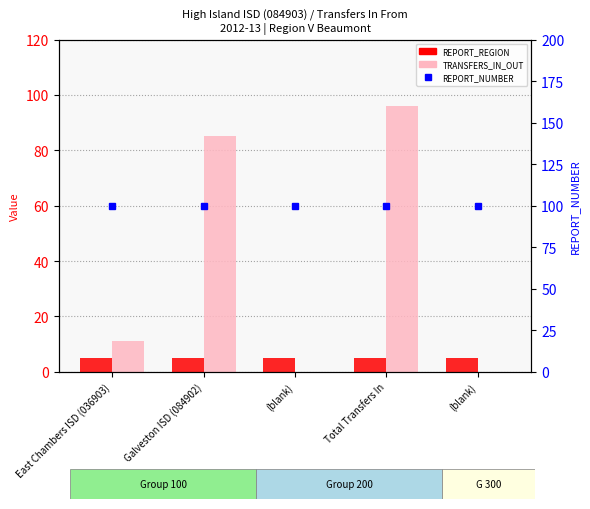

Which series has the widest spread of values?

TRANSFERS_IN_OUT